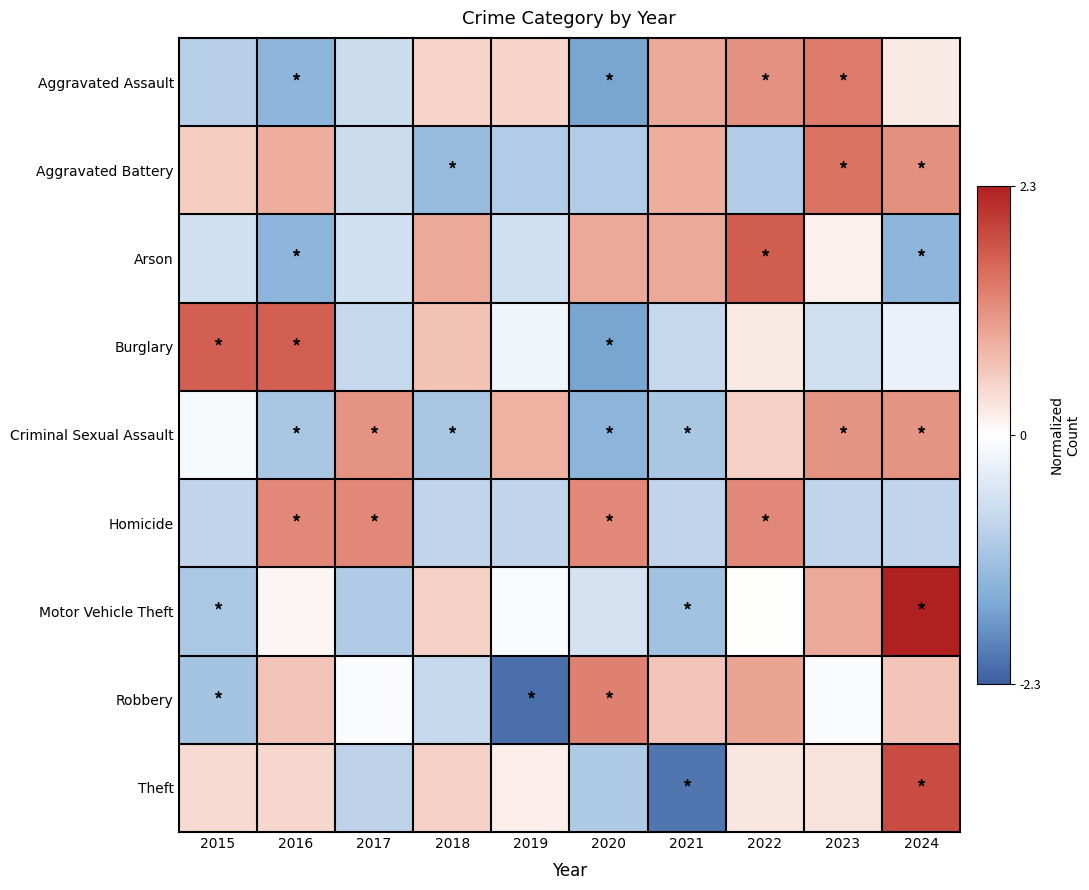

What is the smallest value displayed?

-2.1